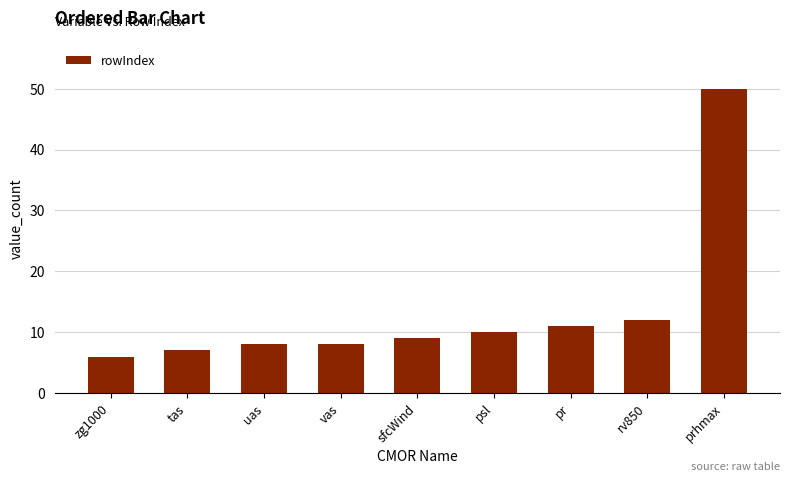

What is the value of the 5th bar from the left?

9